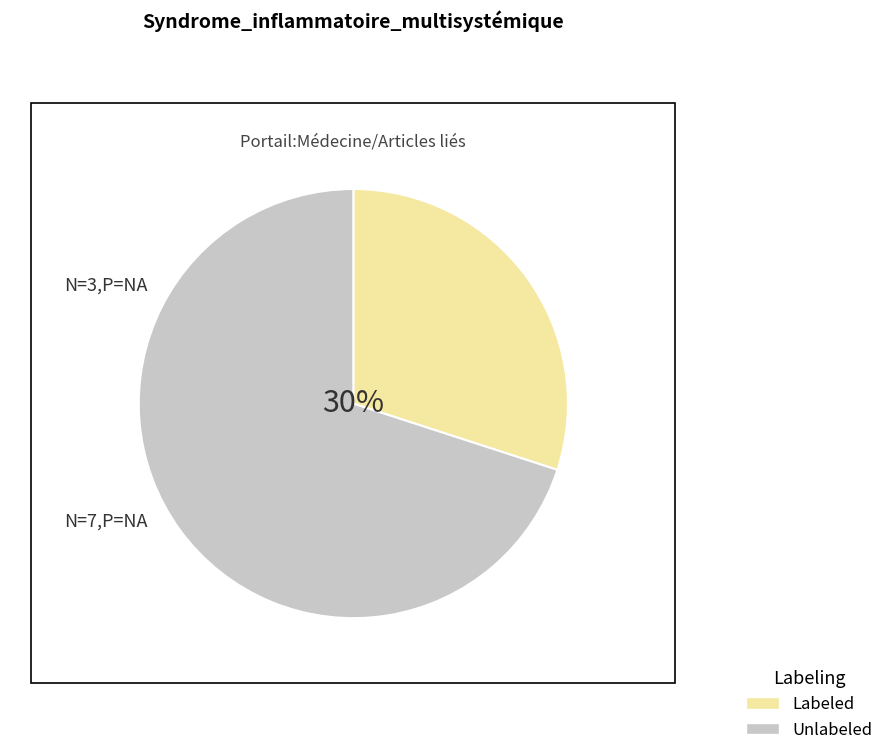

Which category has the biggest portion of the pie?

Unlabeled